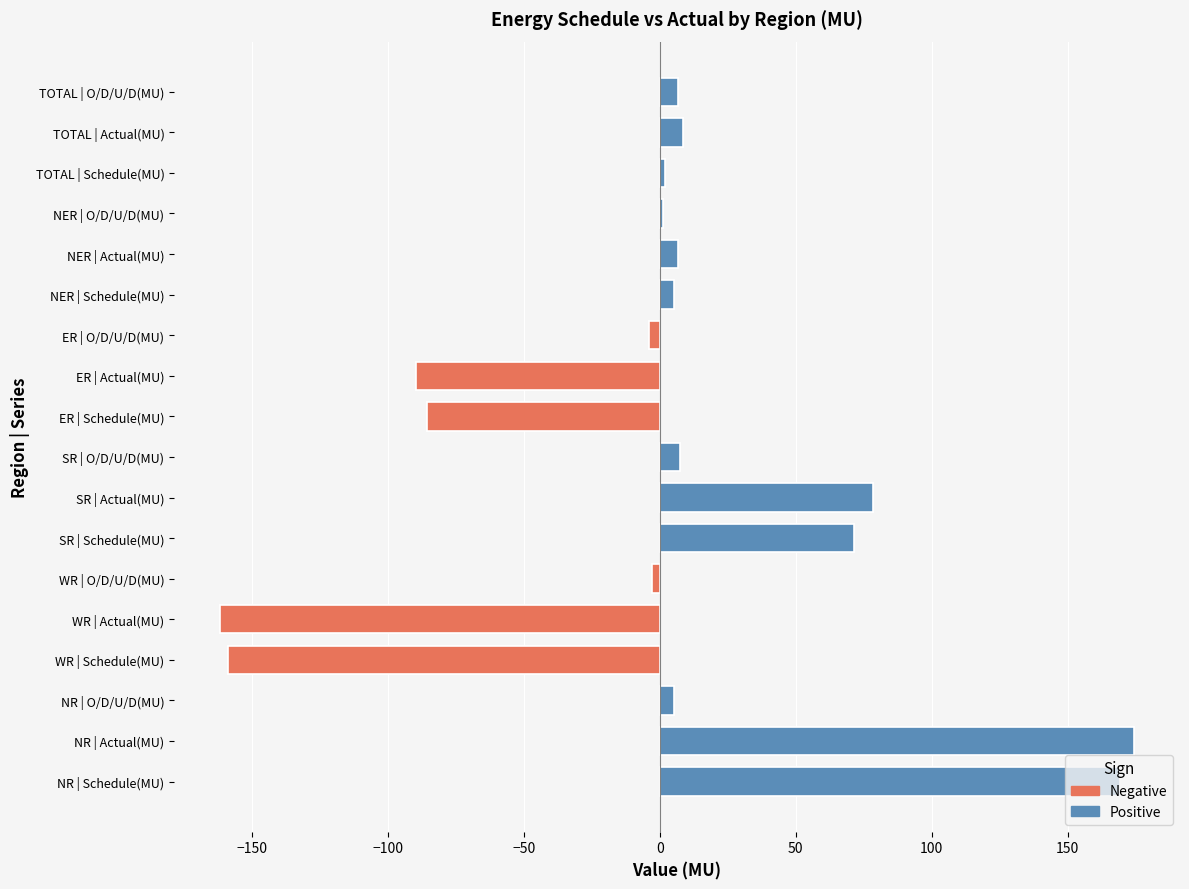

At −50, list the series in order from smallest to largest.

Actual(MU), Schedule(MU), O/D/U/D(MU)